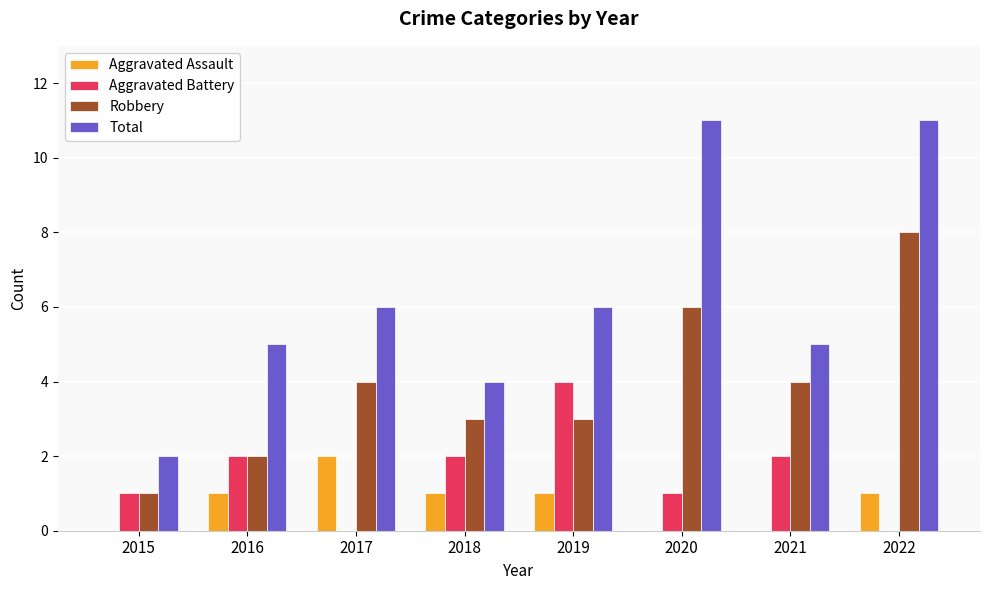

Is the value of Robbery at 2019 greater than the value of Aggravated Assault at 2015?

Yes